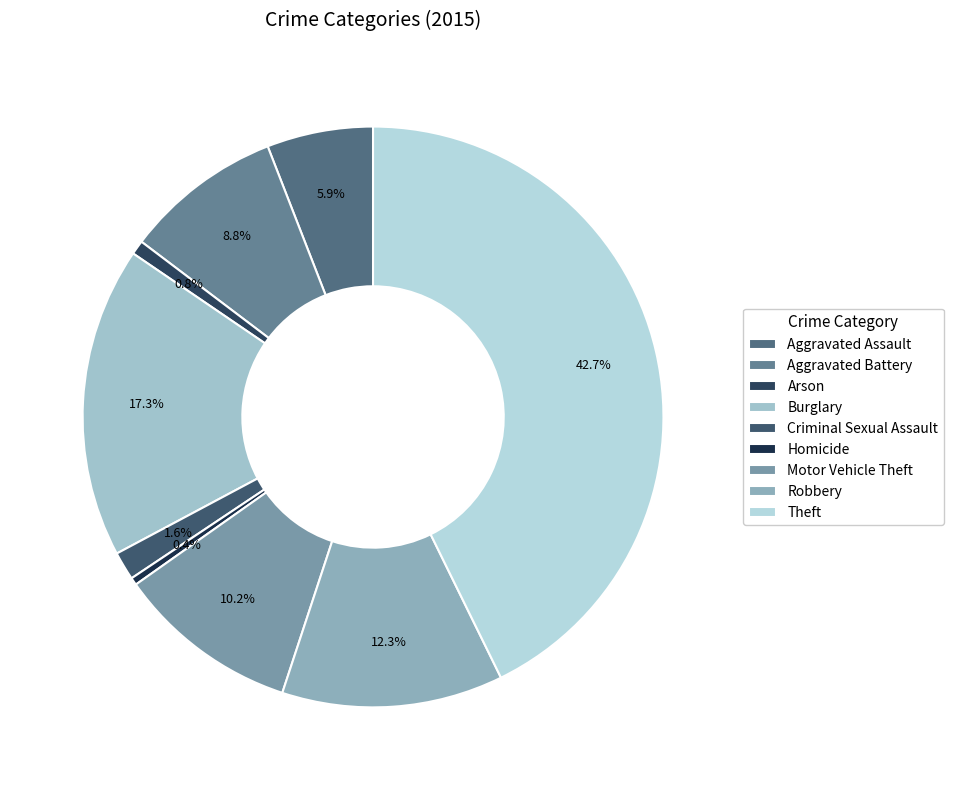

To the nearest percent, what is the difference between the largest and smallest slice percentages?

42%